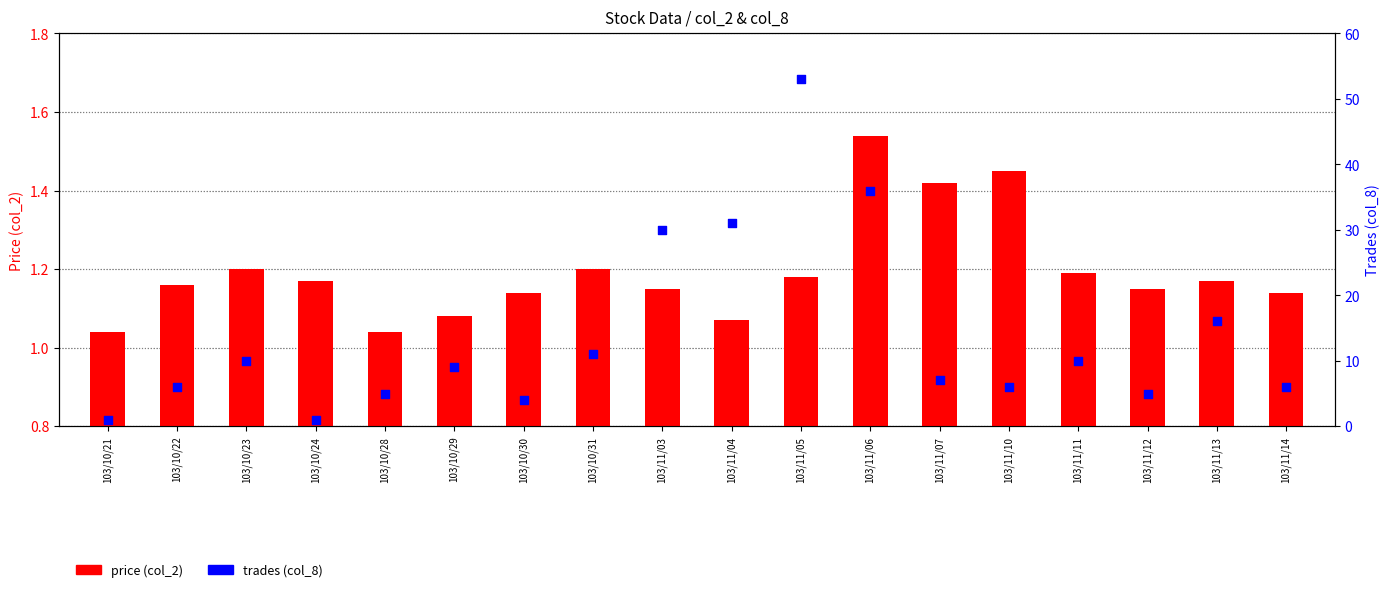

At how many categories does at least one series exceed 7?

9